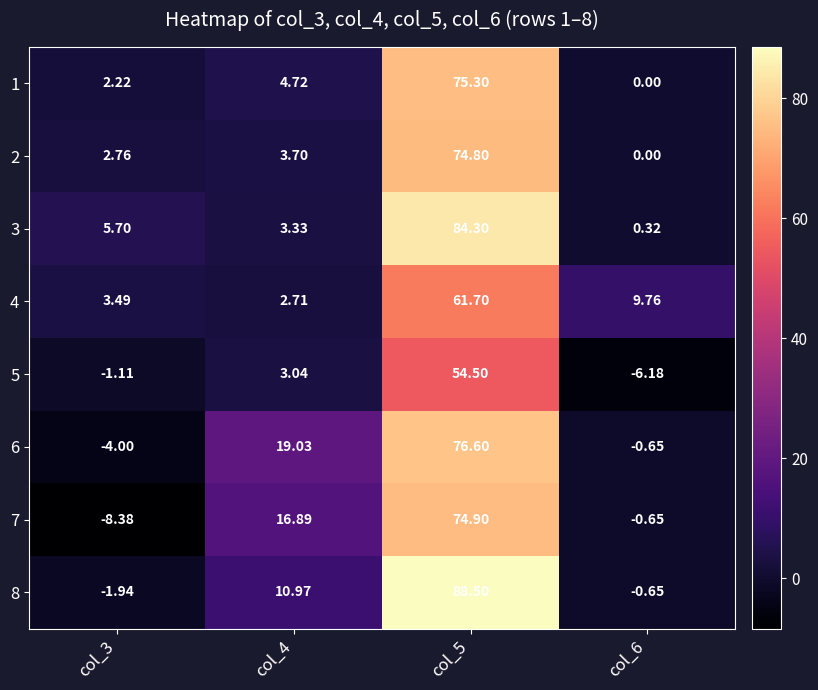

Is the value of 7 at col_4 greater than the value of 4 at col_4?

Yes